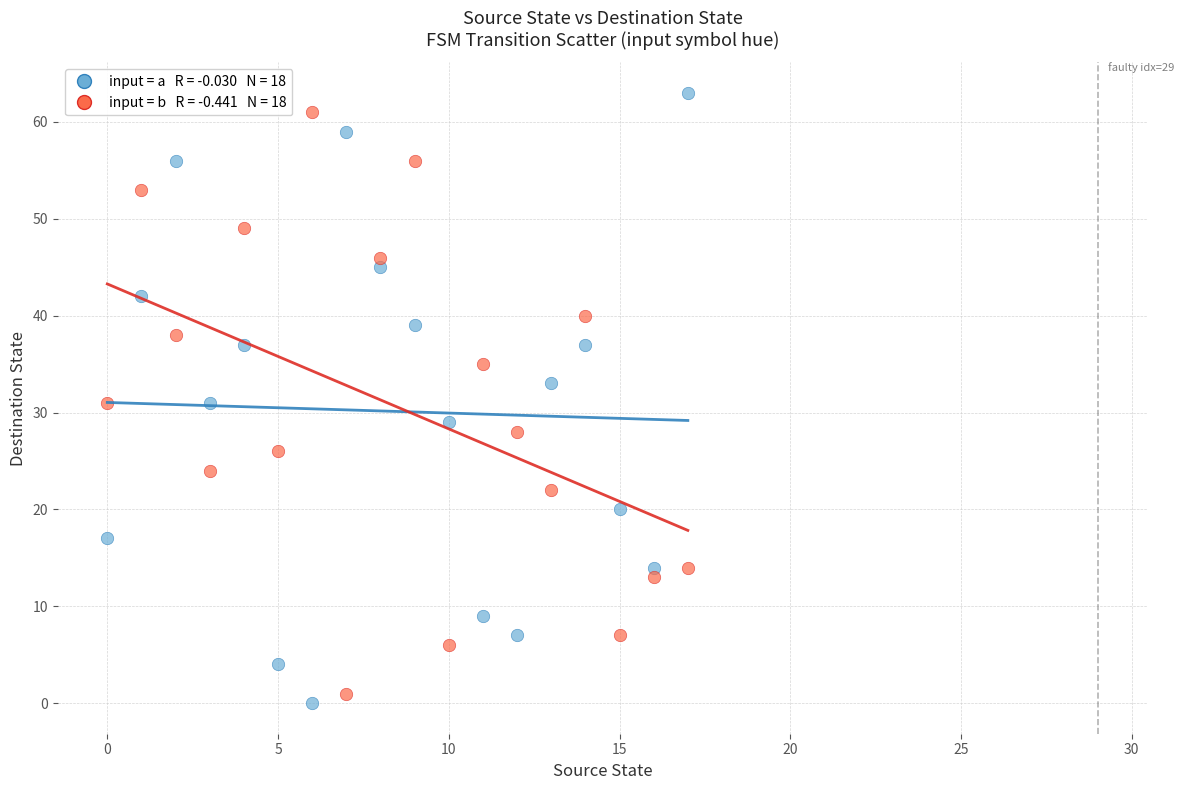

Across all data points, what is the range of Y values (max minus min)?

63